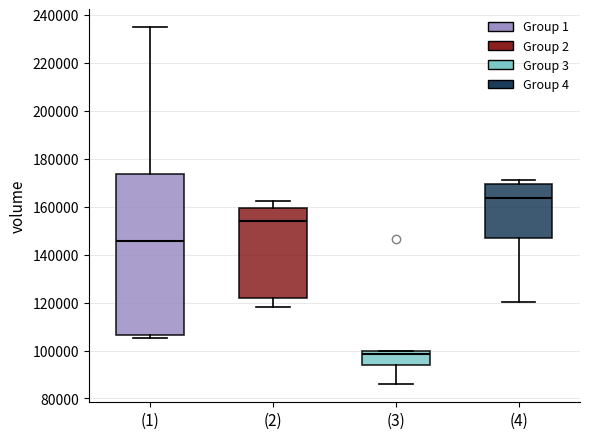

Comparing the boxes themselves (not the whiskers), which one is the tallest?

(1)